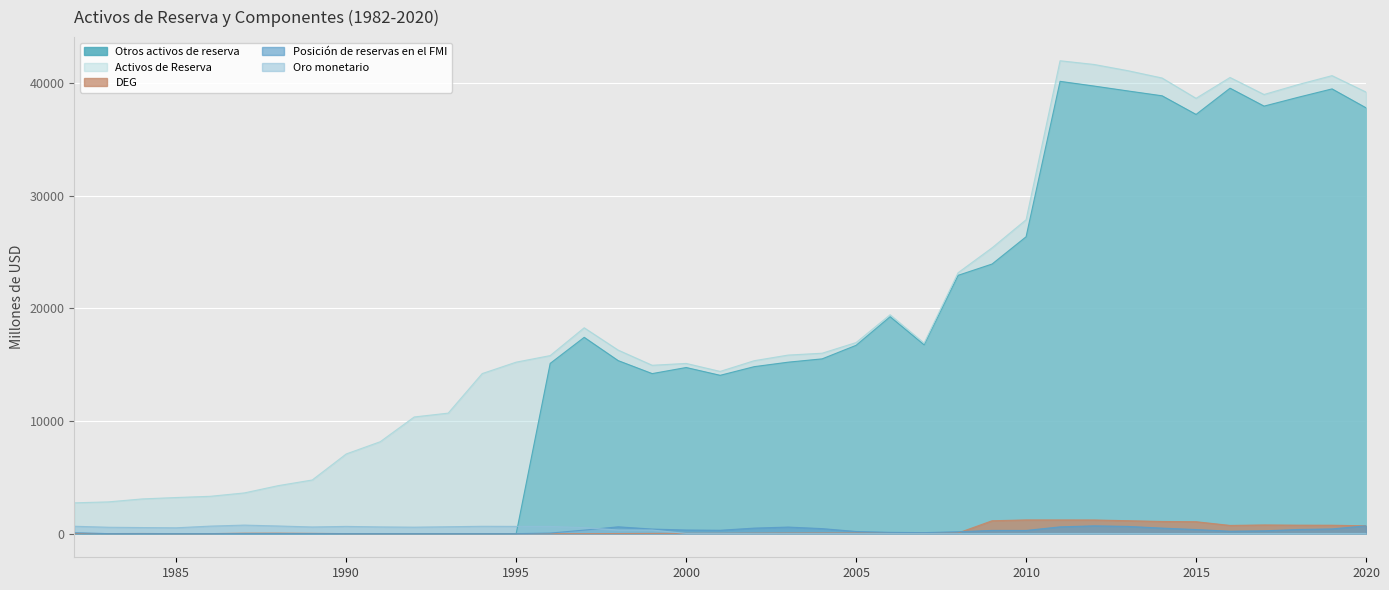

What is the value of the DEG point at the 6th from the left?

41